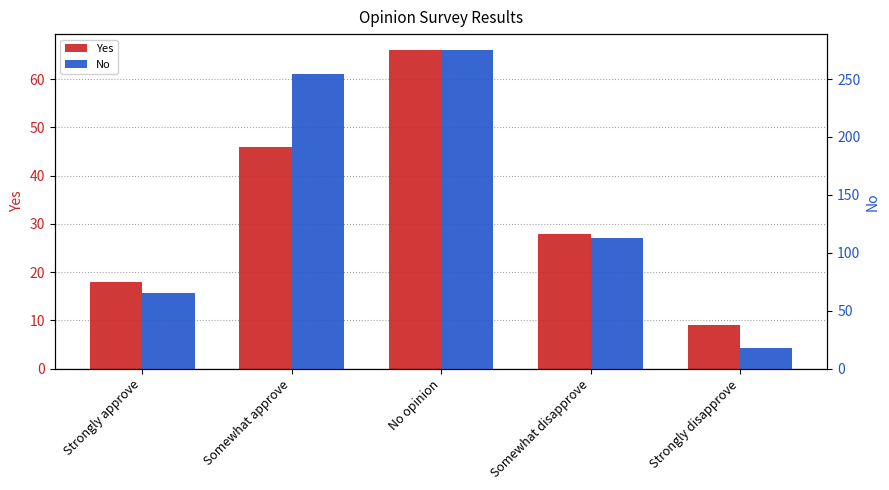

Read the Yes value at Strongly disapprove, to the nearest 10.

10